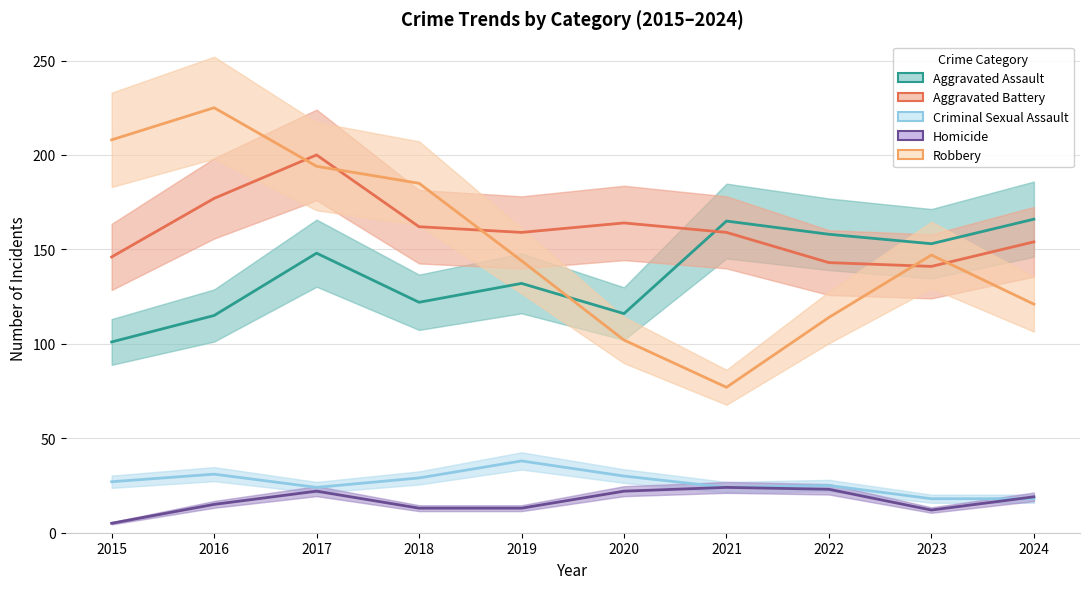

Reading left to right, list all the values displayed in this chart.

Aggravated Assault: 101	115	148	122	132	116	165	158	153	166
Aggravated Battery: 146	177	200	162	159	164	159	143	141	154
Criminal Sexual Assault: 27	31	24	29	38	30	24	25	18	18
Homicide: 5	15	22	13	13	22	24	23	12	19
Robbery: 208	225	194	185	144	102	77	114	147	121